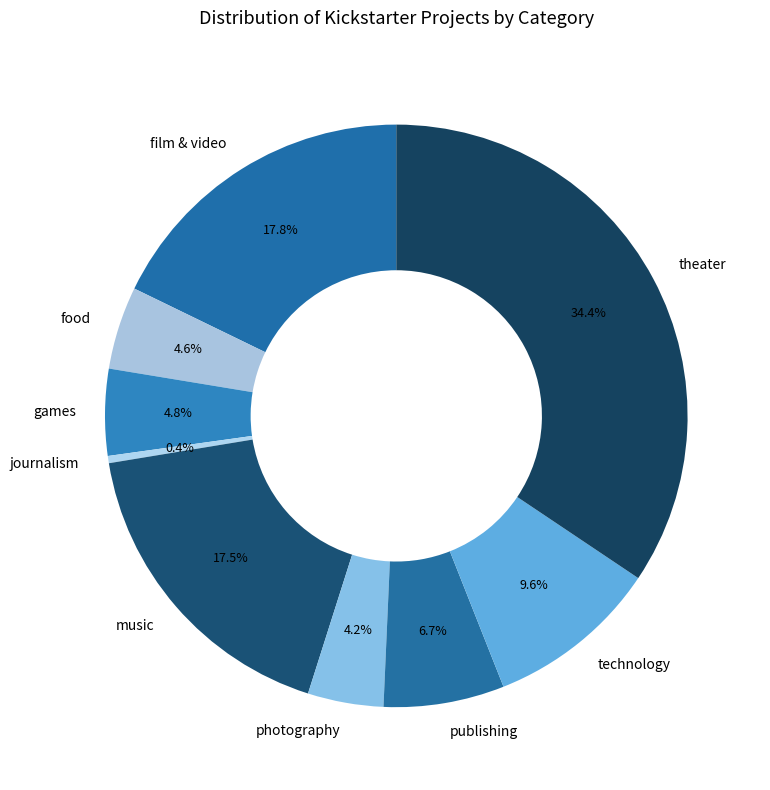

Is it true that technology is 10% of the pie?

True